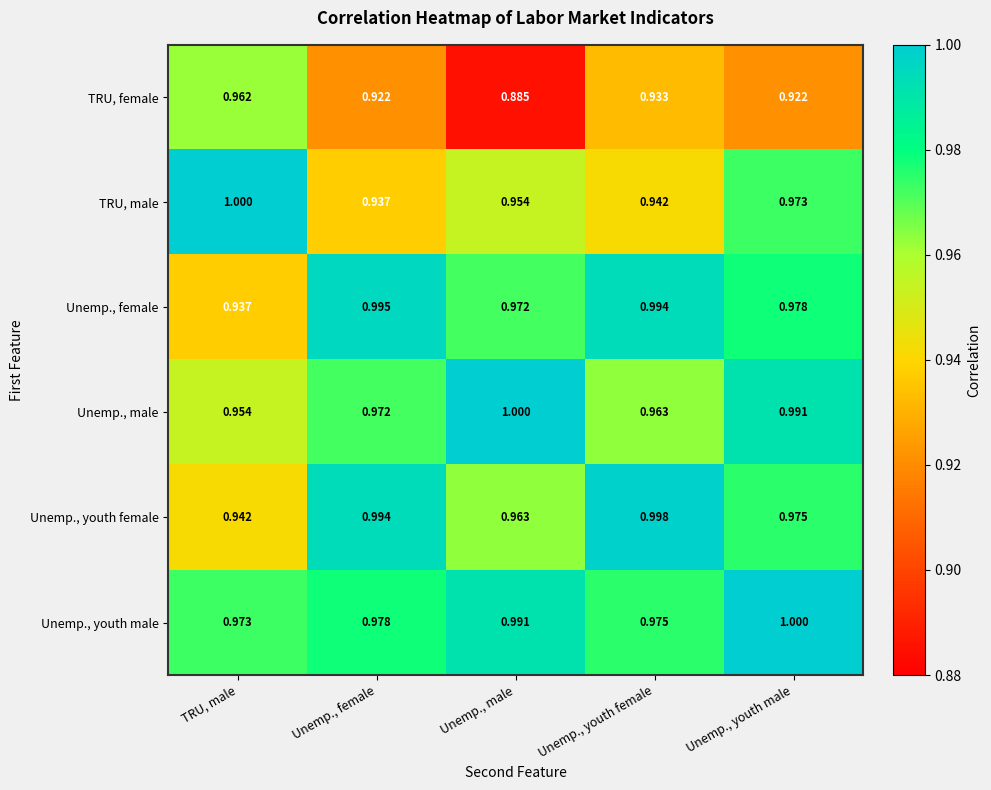

At how many categories does at least one series exceed 0?

5